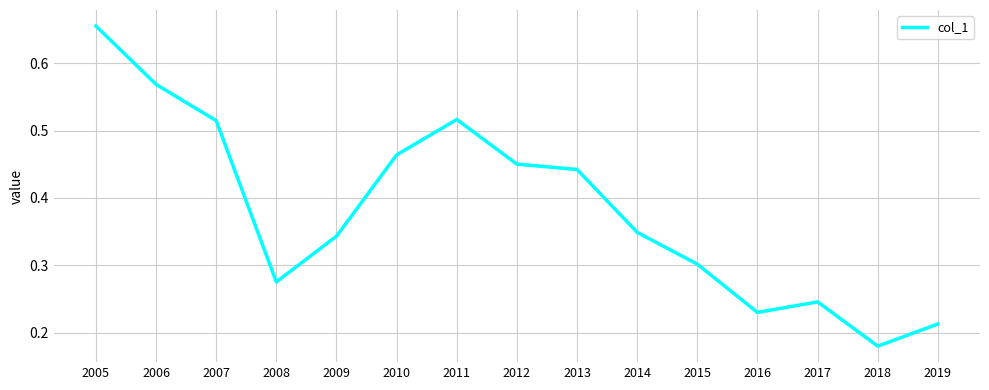

Where is the data nearest to the value 0?

2018